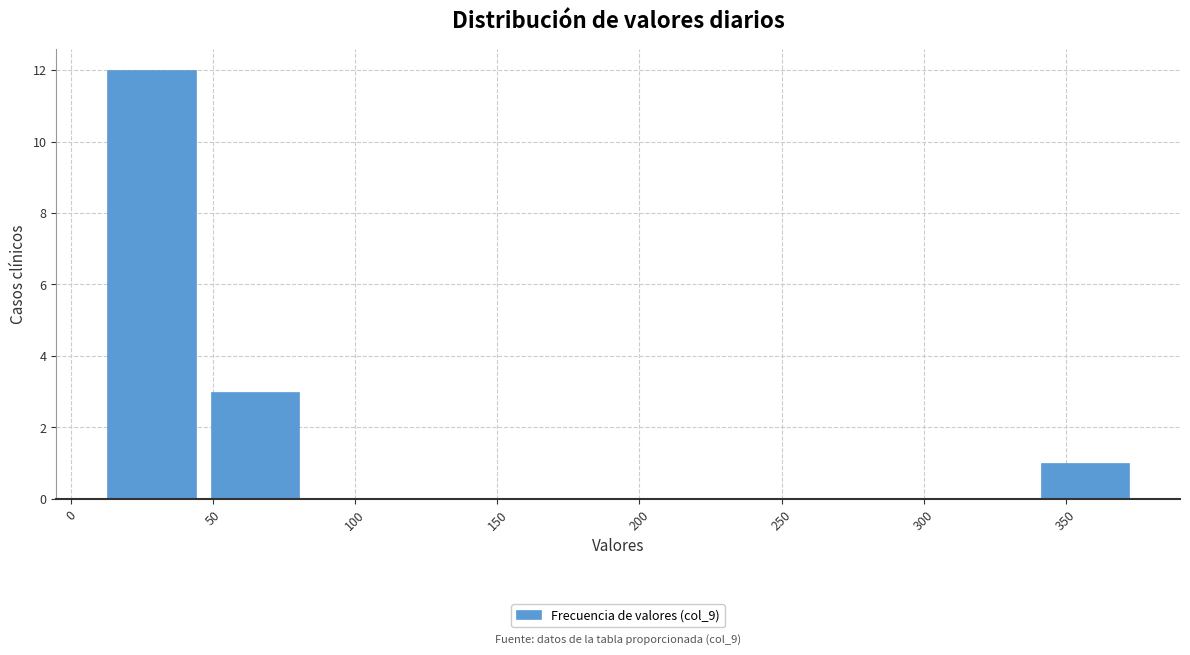

Over which range of the x-axis is the bar tallest?

10.0 to 46.5